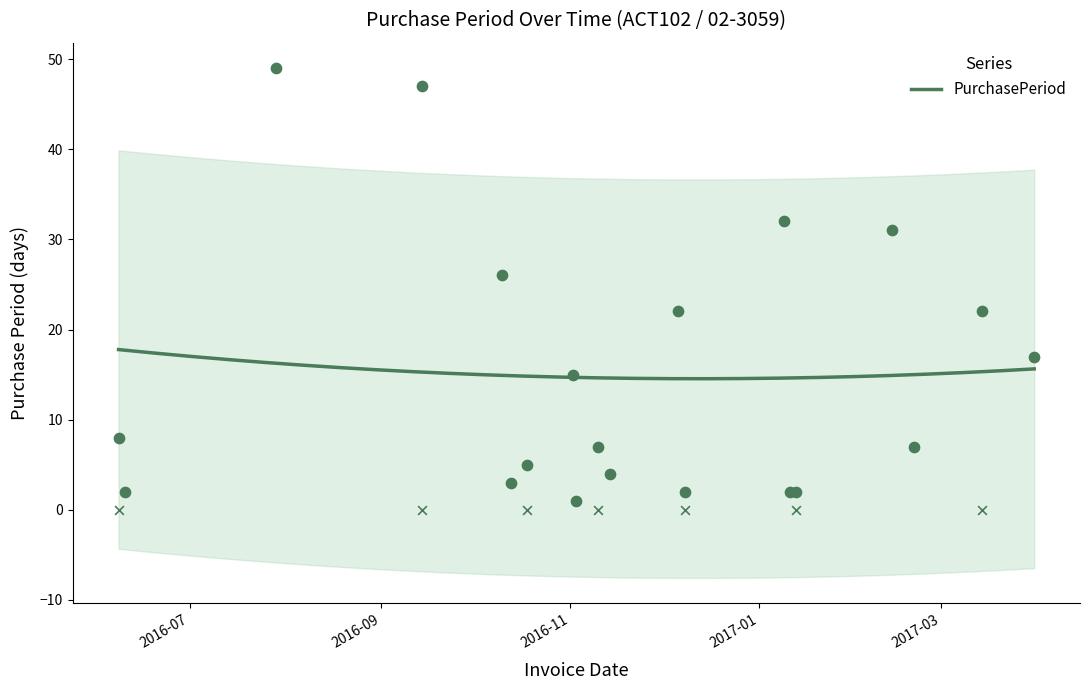

What is the ratio of the value at 2017-01-11 to the value at 2016-11-14?

0.5